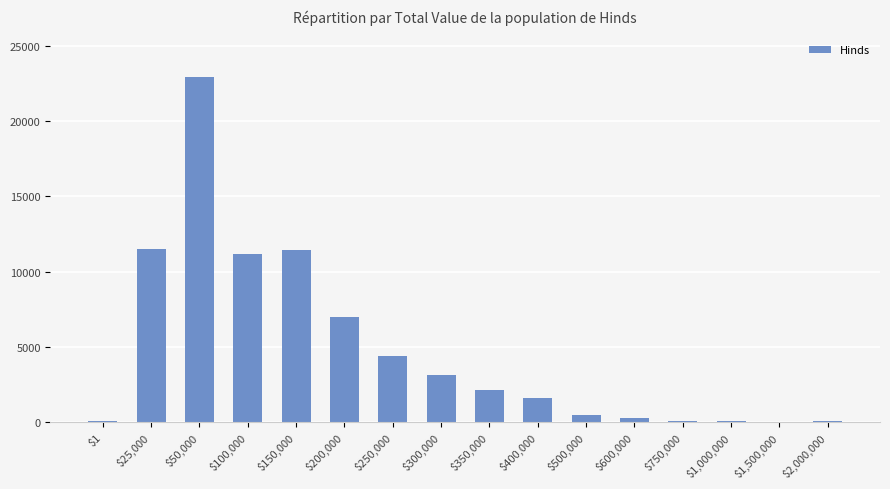

The chart shows a value of 496 at $500,000. True or false?

True